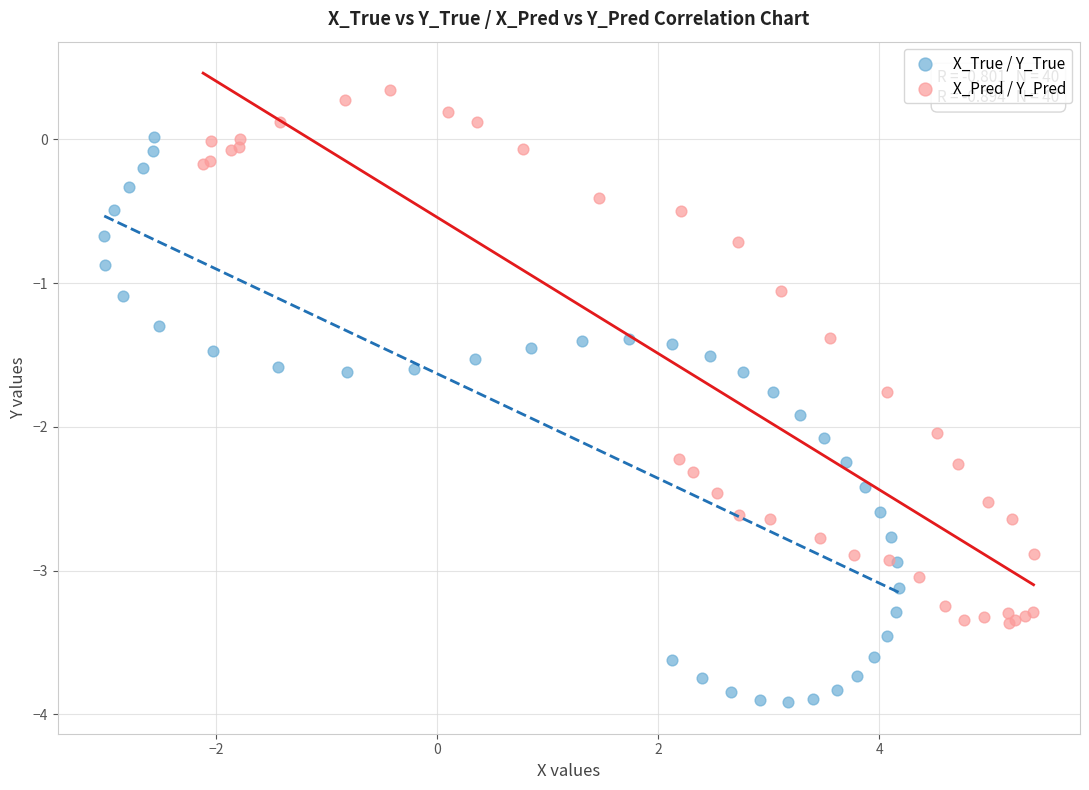

Which series reaches the minimum Y coordinate?

X_True / Y_True